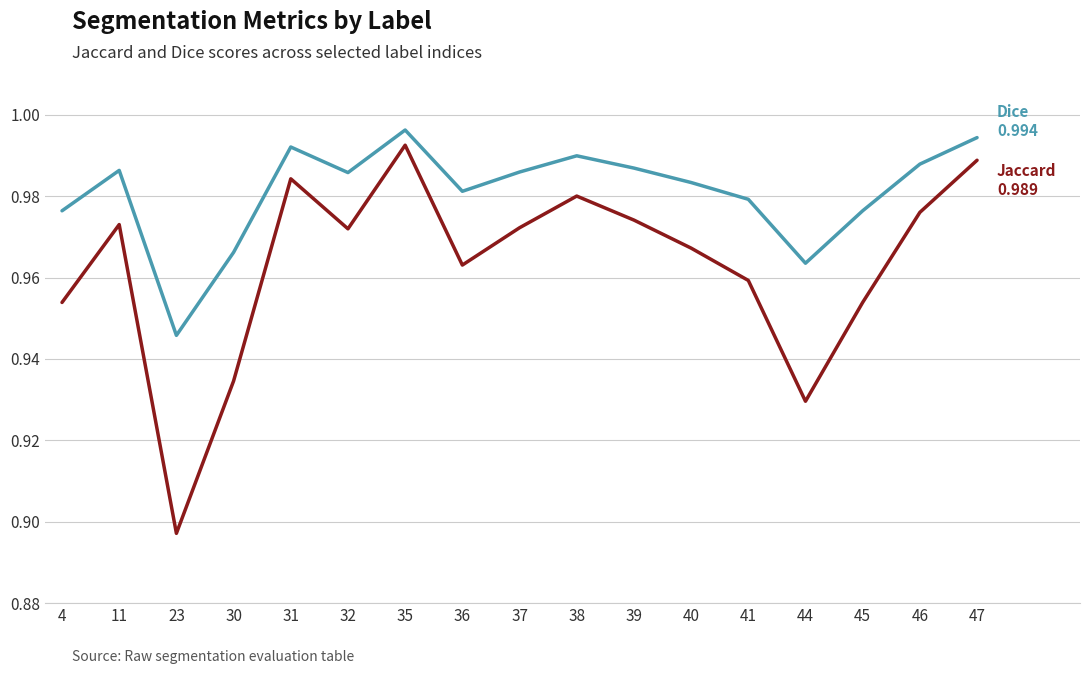

At which category is the sum across all series the highest?

35